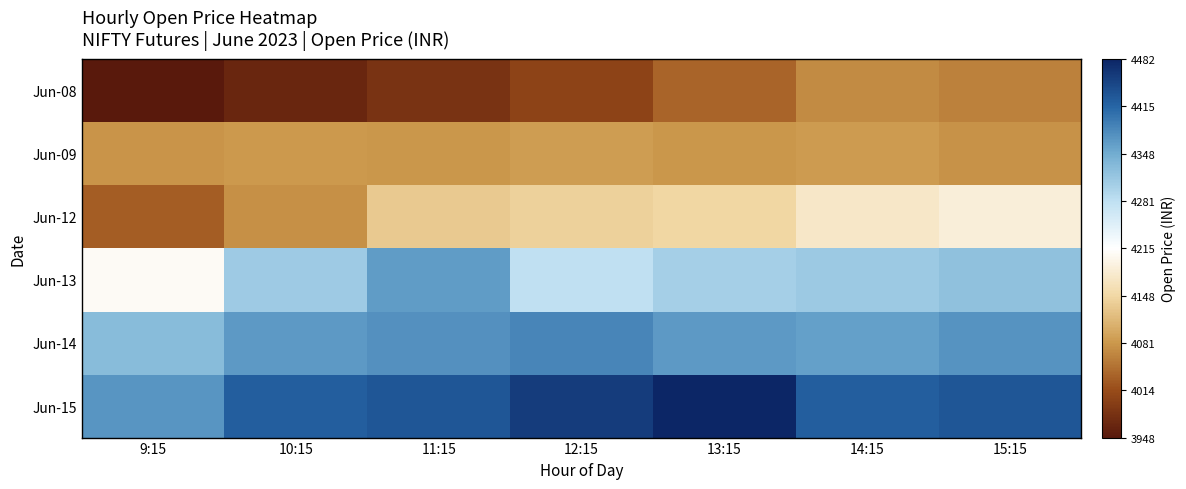

Which category has the lowest value across all series?

9:15